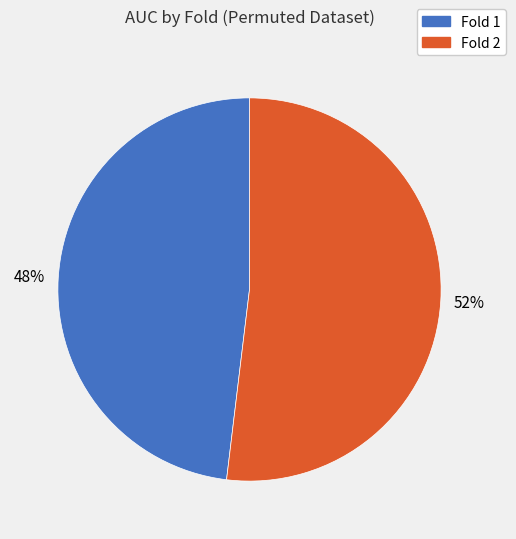

Which category has the smallest portion of the pie?

Fold 1